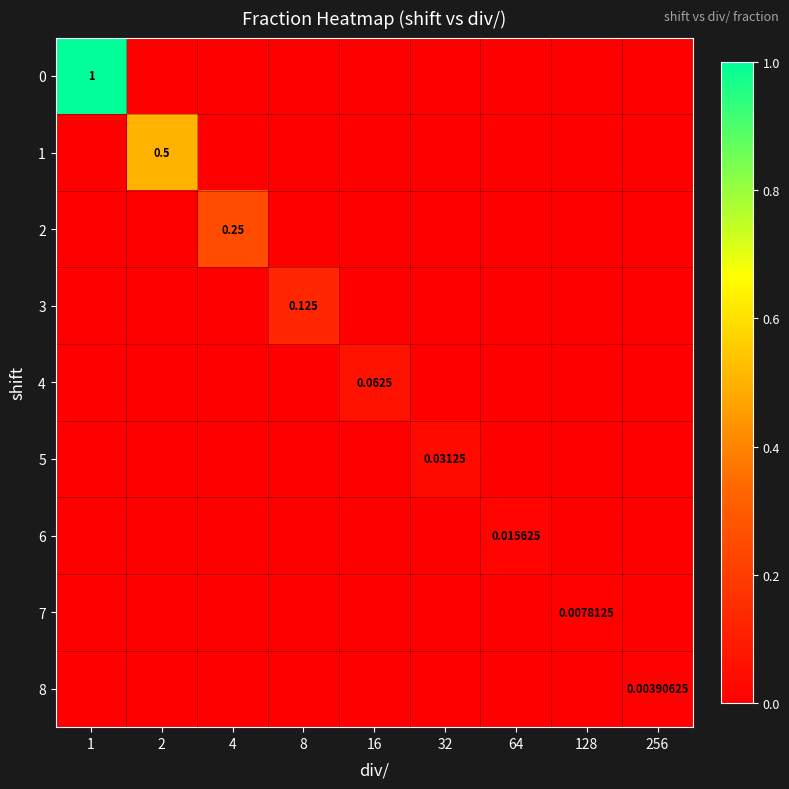

At how many categories does at least one series exceed 0?

9